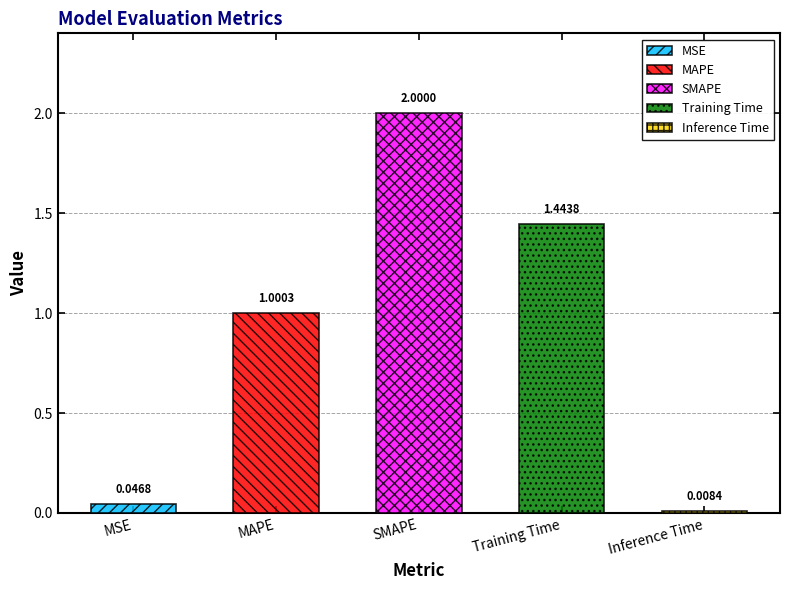

At which label is the value closest to 1?

MAPE